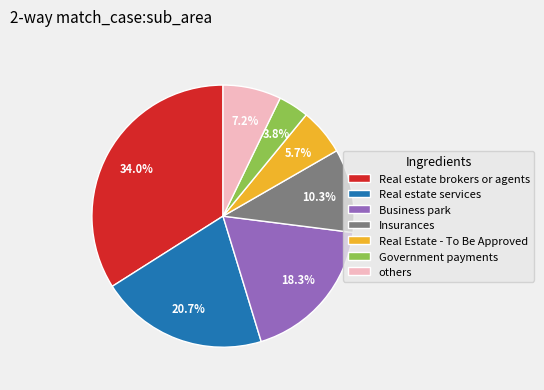

Approximately how many times larger is the value at Real Estate - To Be Approved compared to Real estate services?

0.3